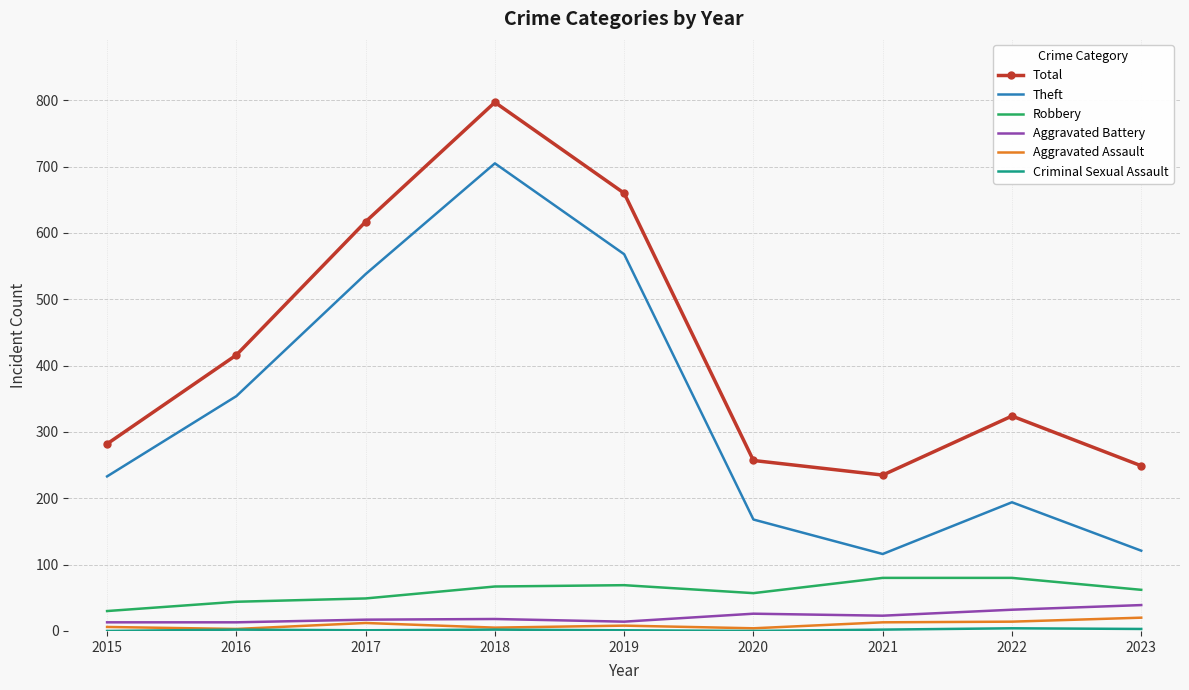

True or false: Theft and Total cross at least once.

False